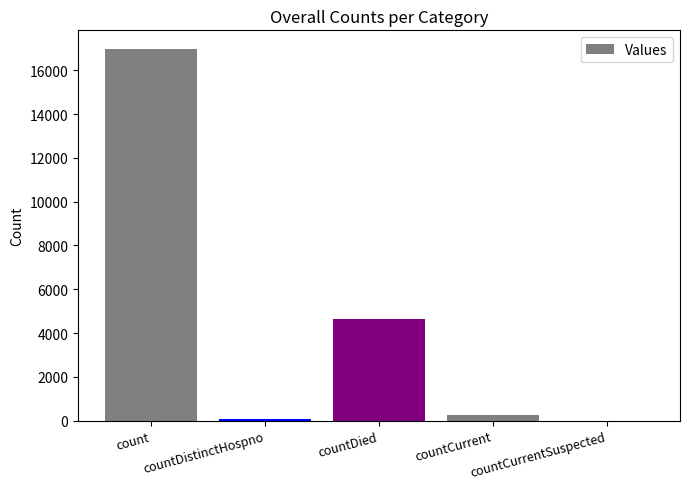

What is the sum of all values?

21988